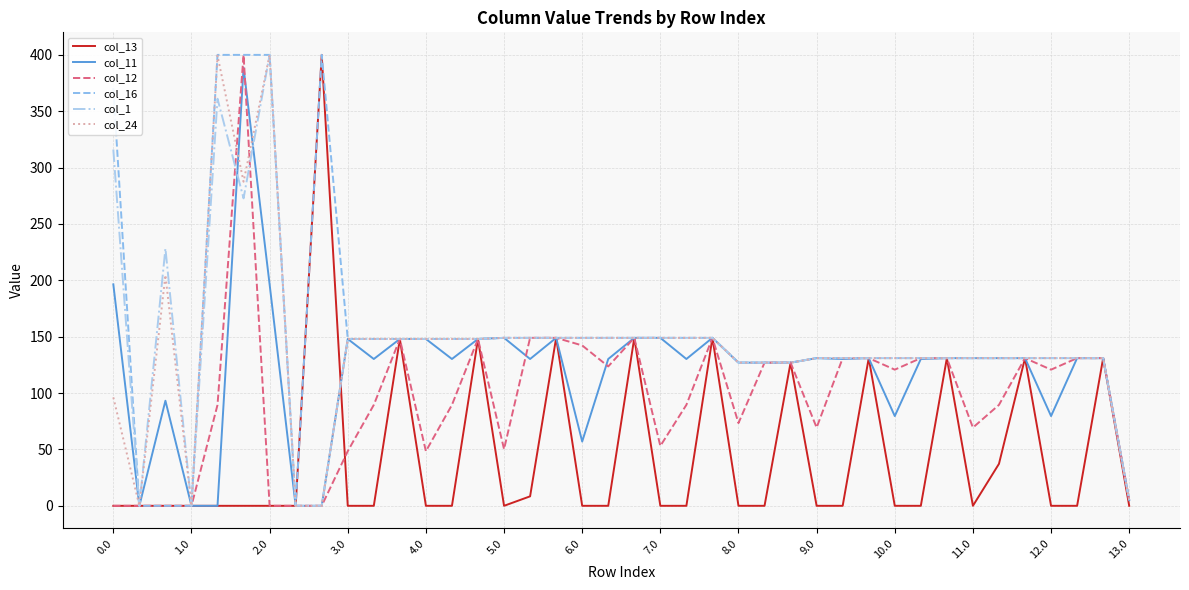

What is the maximum value for col_11?

388.6